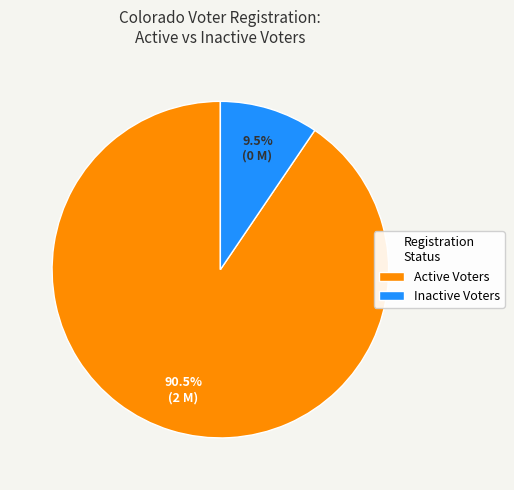

Approximately how many times larger is the value at Active Voters compared to Inactive Voters?

9.5